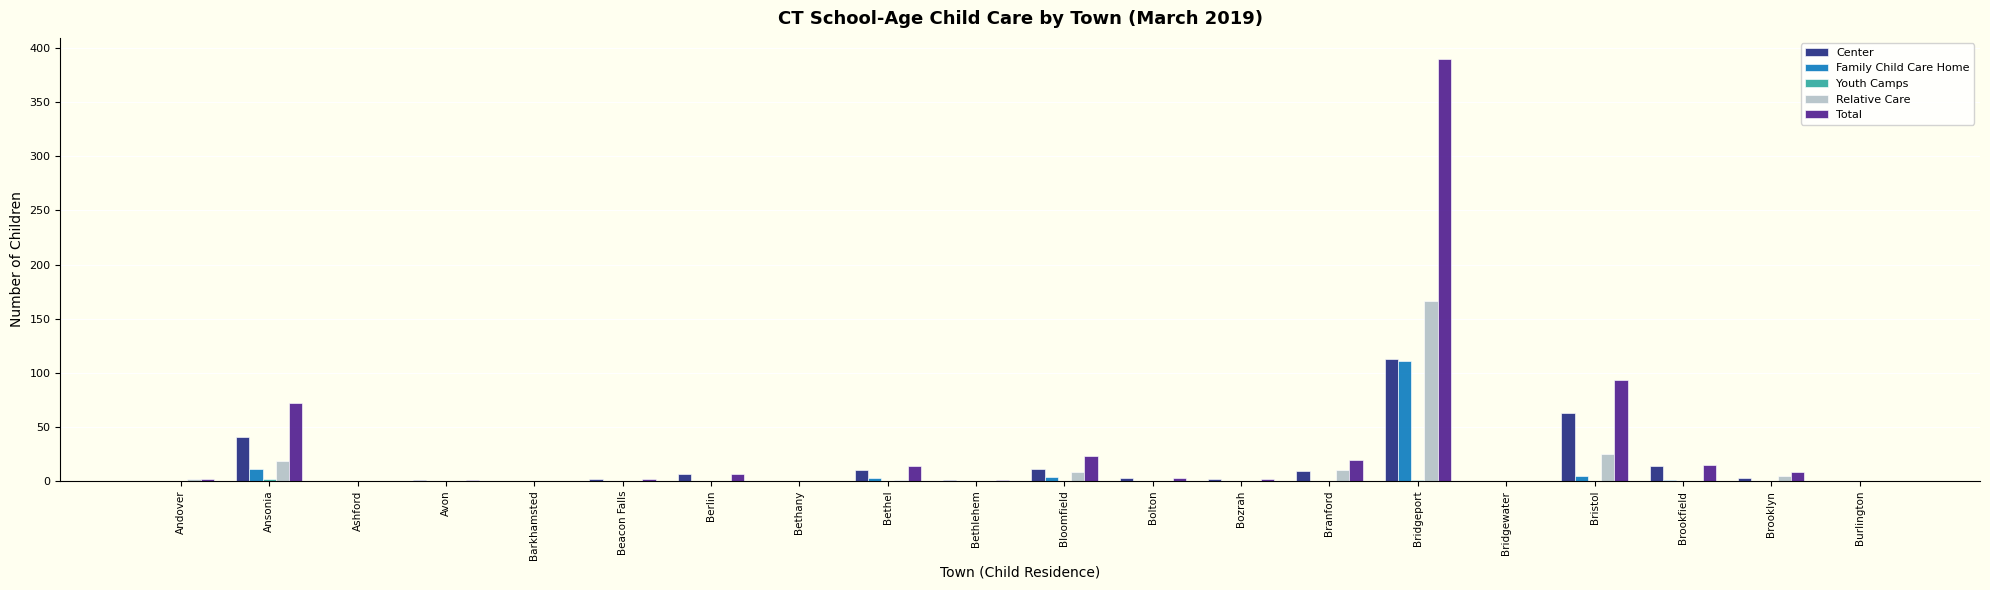

How many series are shown in this chart?

5